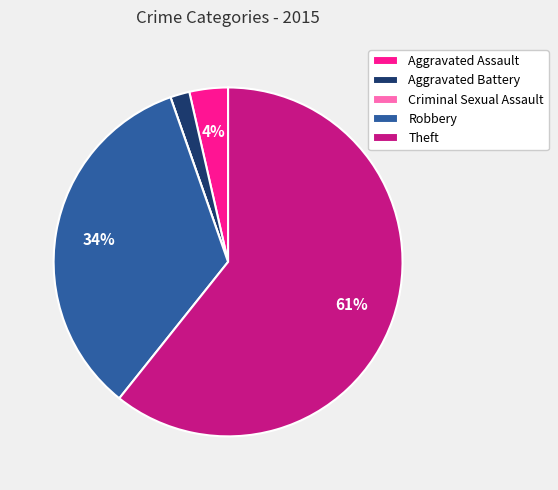

What percentage is the Aggravated Battery slice, to the nearest percent?

2%